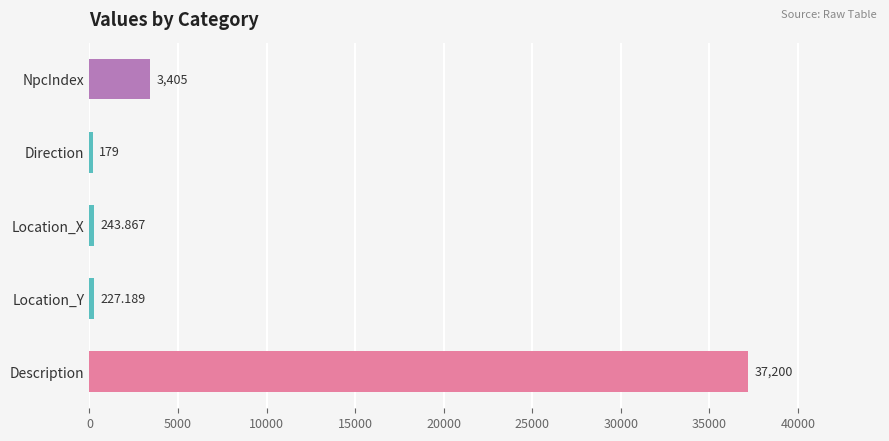

List the labels in order of value, smallest first.

Direction, Location_Y, Location_X, NpcIndex, Description